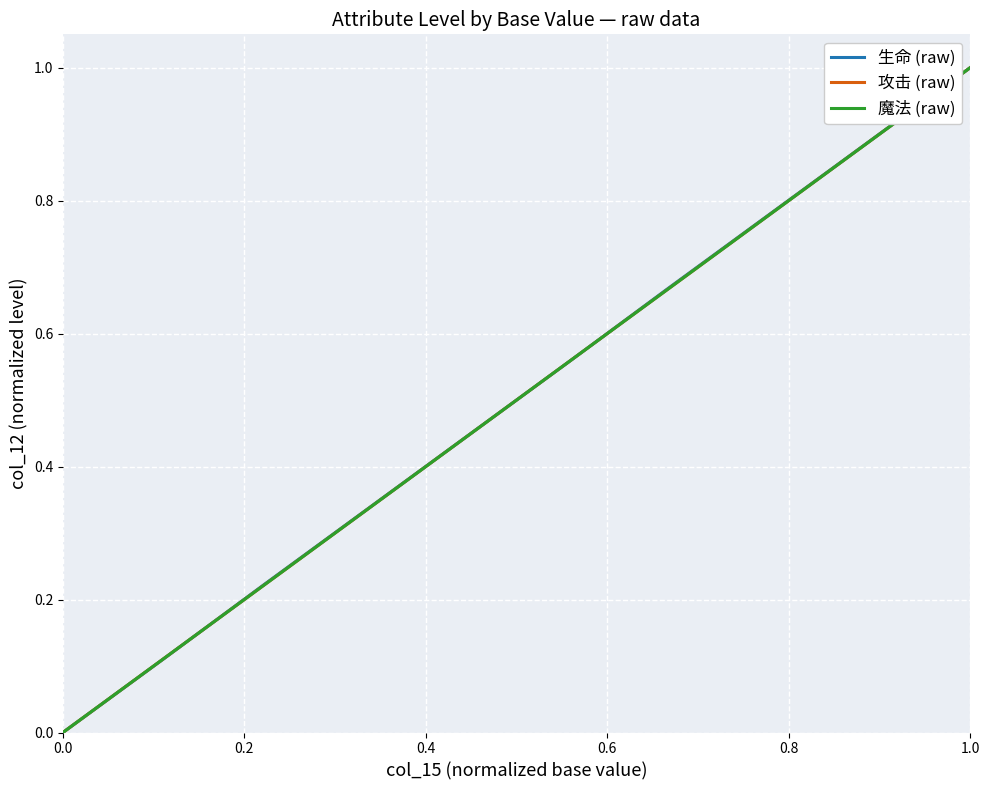

True or false: 攻击 (raw) has more than 1 points higher than both neighbors.

False